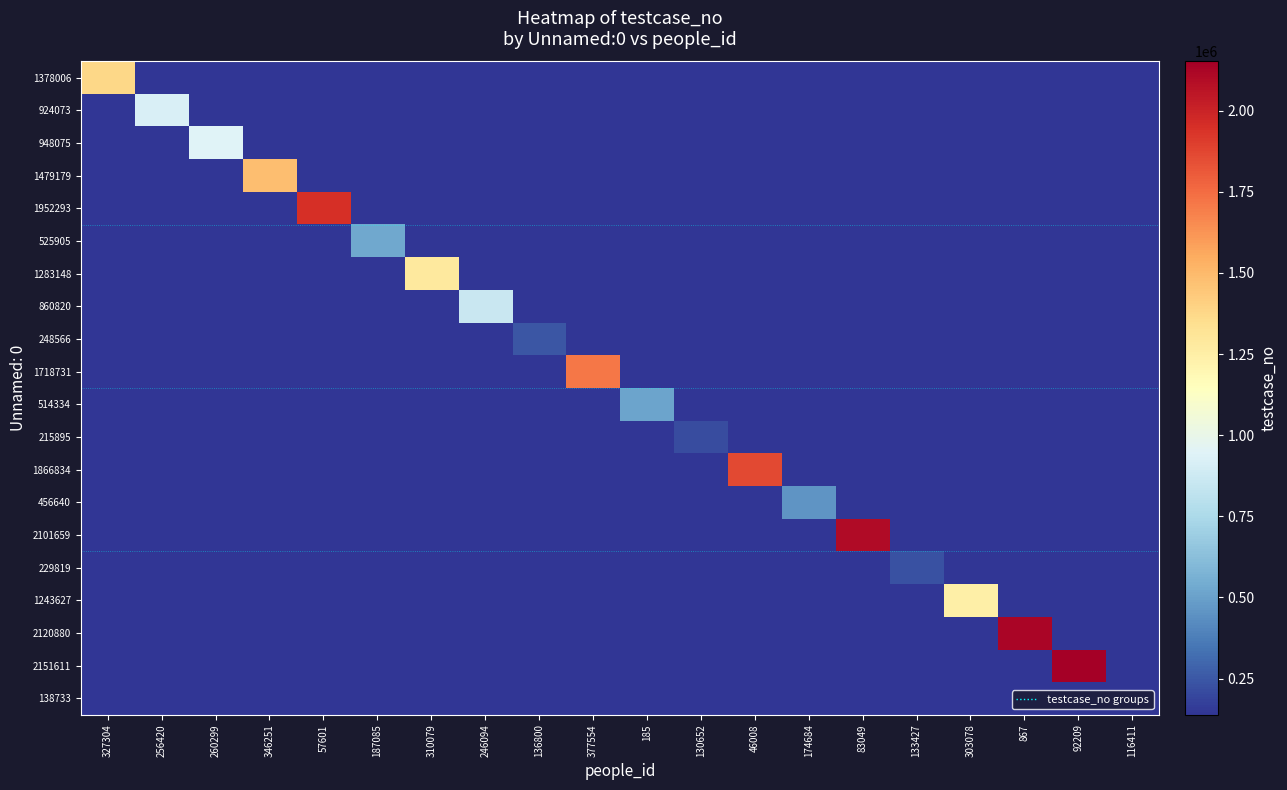

What is the total value across all series at 256420?

3560001